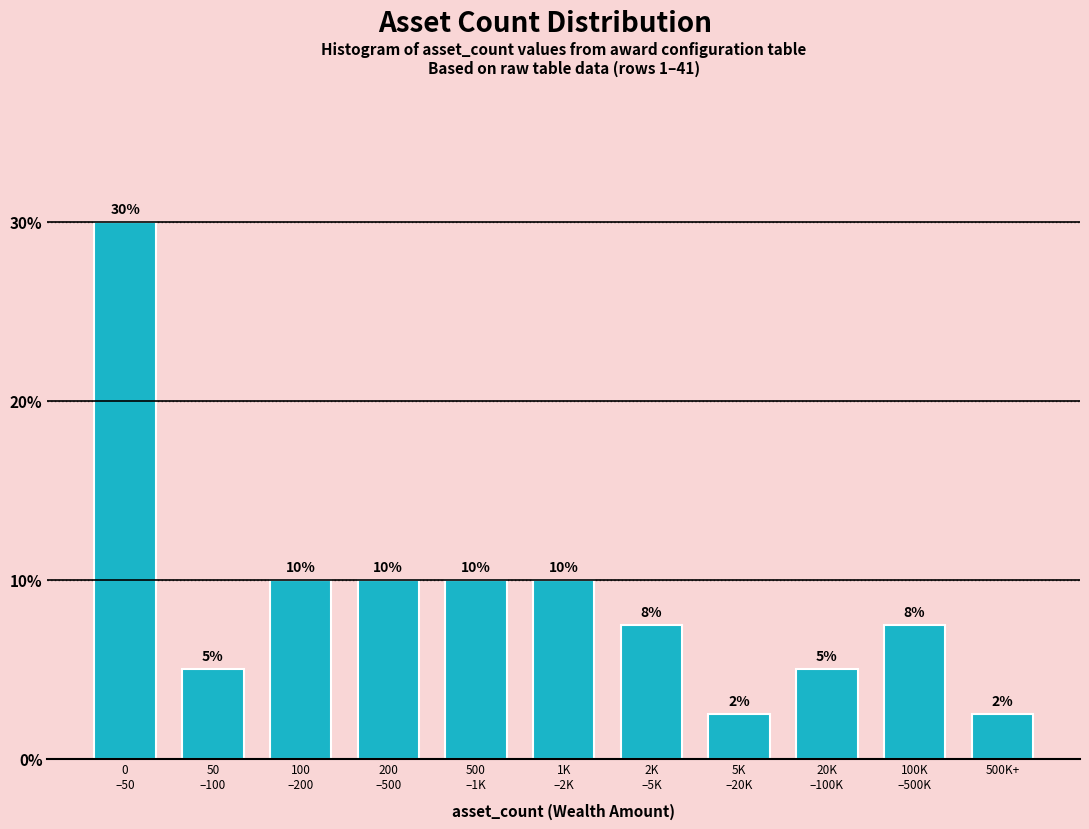

What is the maximum value shown in the chart?

30.0